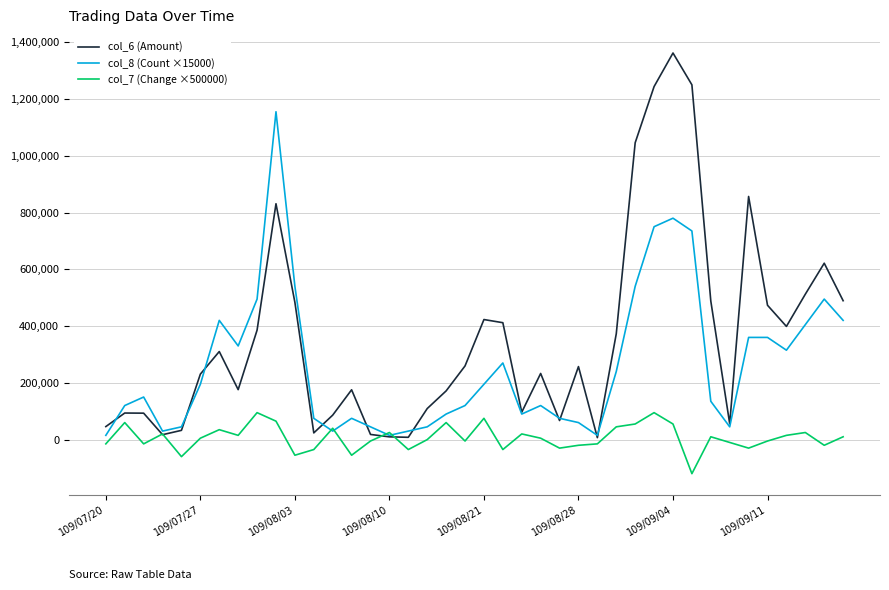

What is the minimum value shown in the chart?

-120000